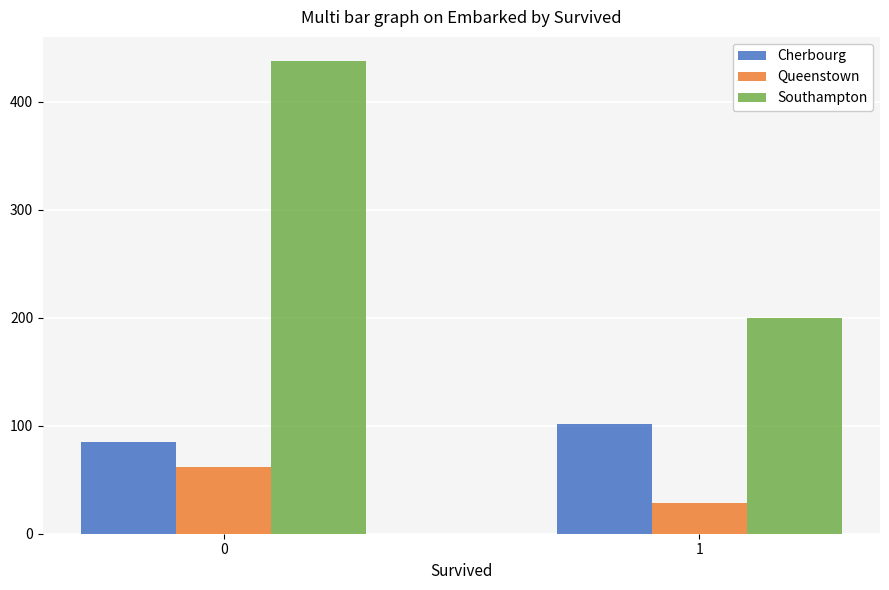

Is it true that Queenstown equals 82 at 0?

False